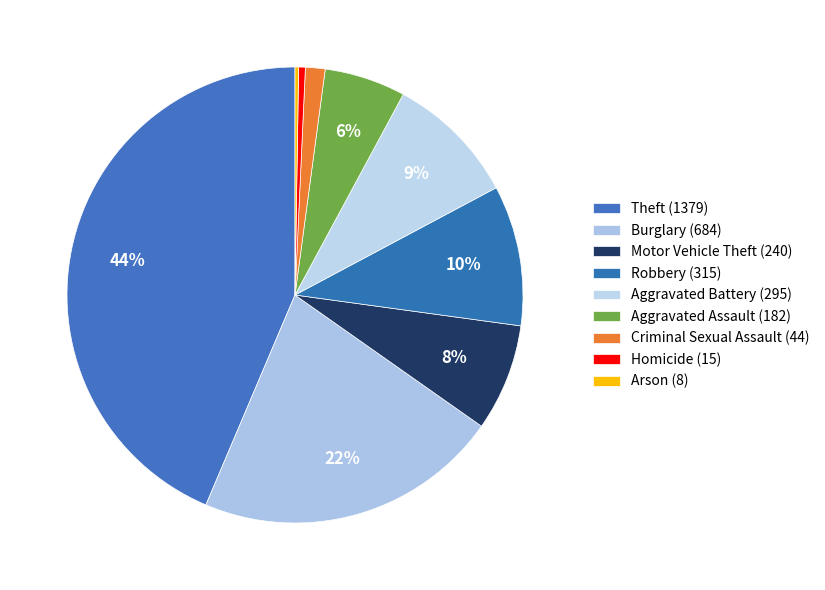

True or false: Motor Vehicle Theft (240) accounts for 8% of the total.

True